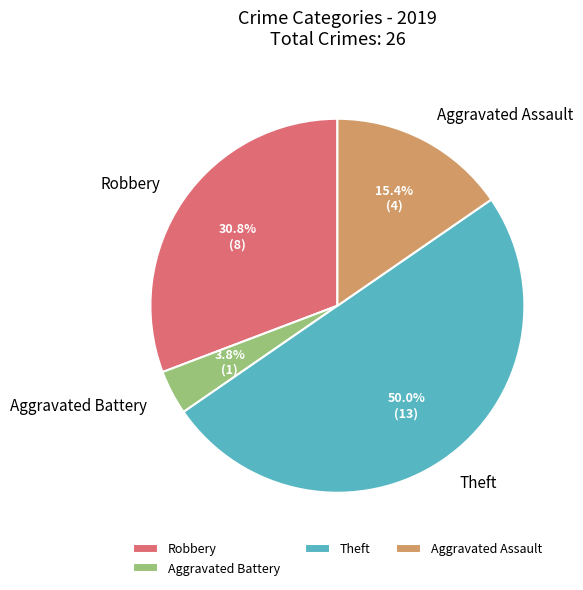

Count the number of slices in the pie.

4